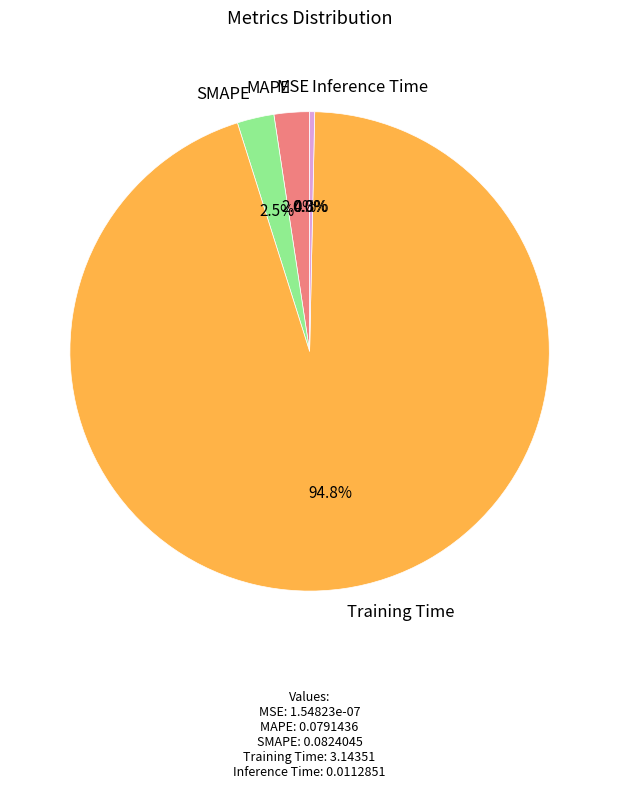

Does Training Time represent more than half of the total?

Yes